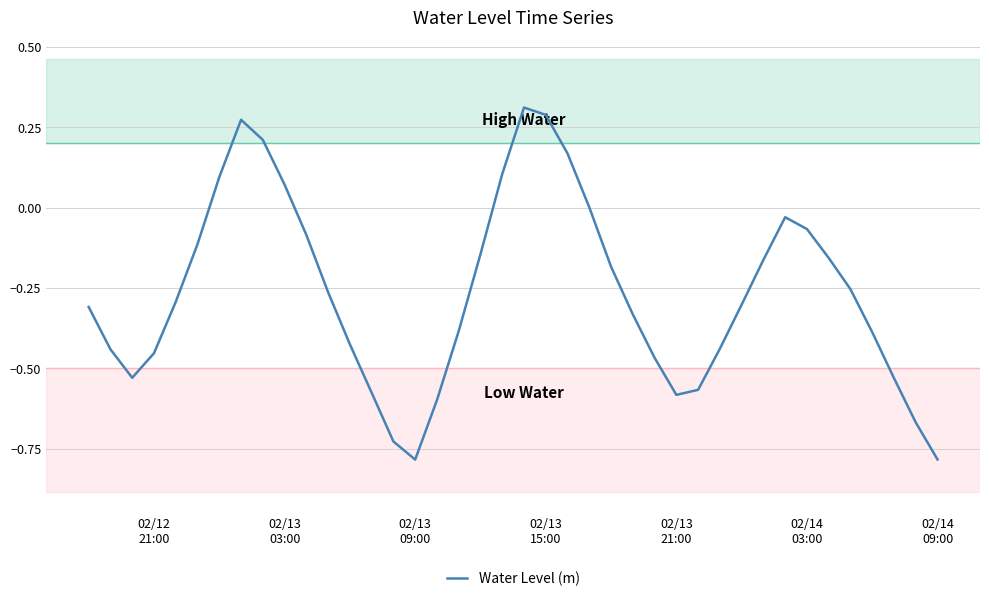

What is the difference between the maximum and minimum values?

1.1